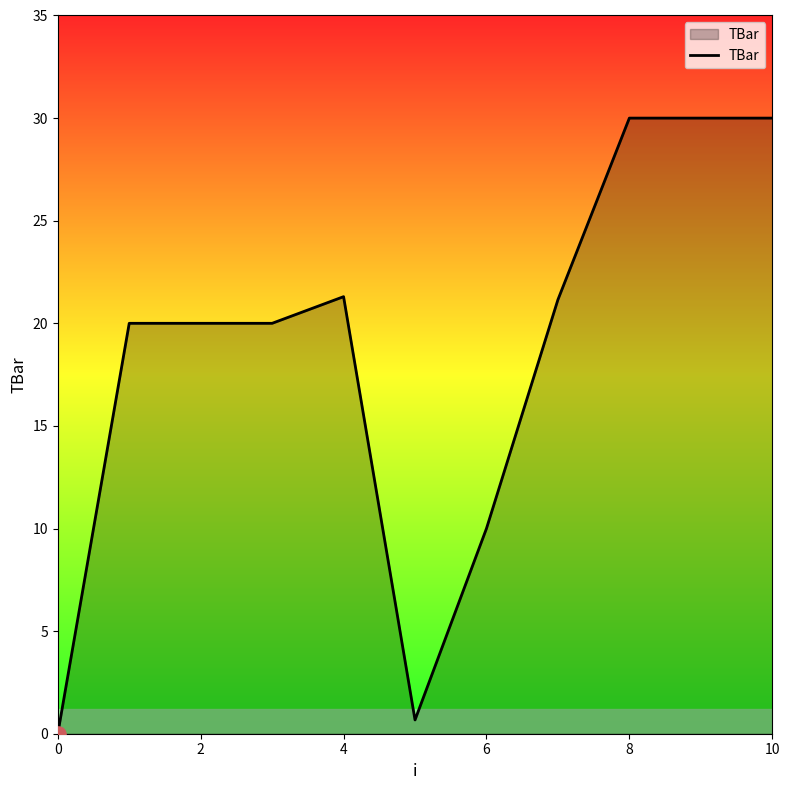

What is the maximum value shown in the chart?

30.0